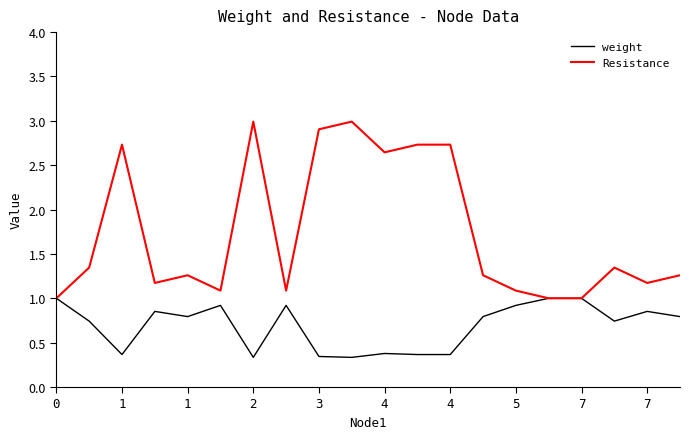

What is the difference between the maximum and minimum values in the Resistance series?

2.0